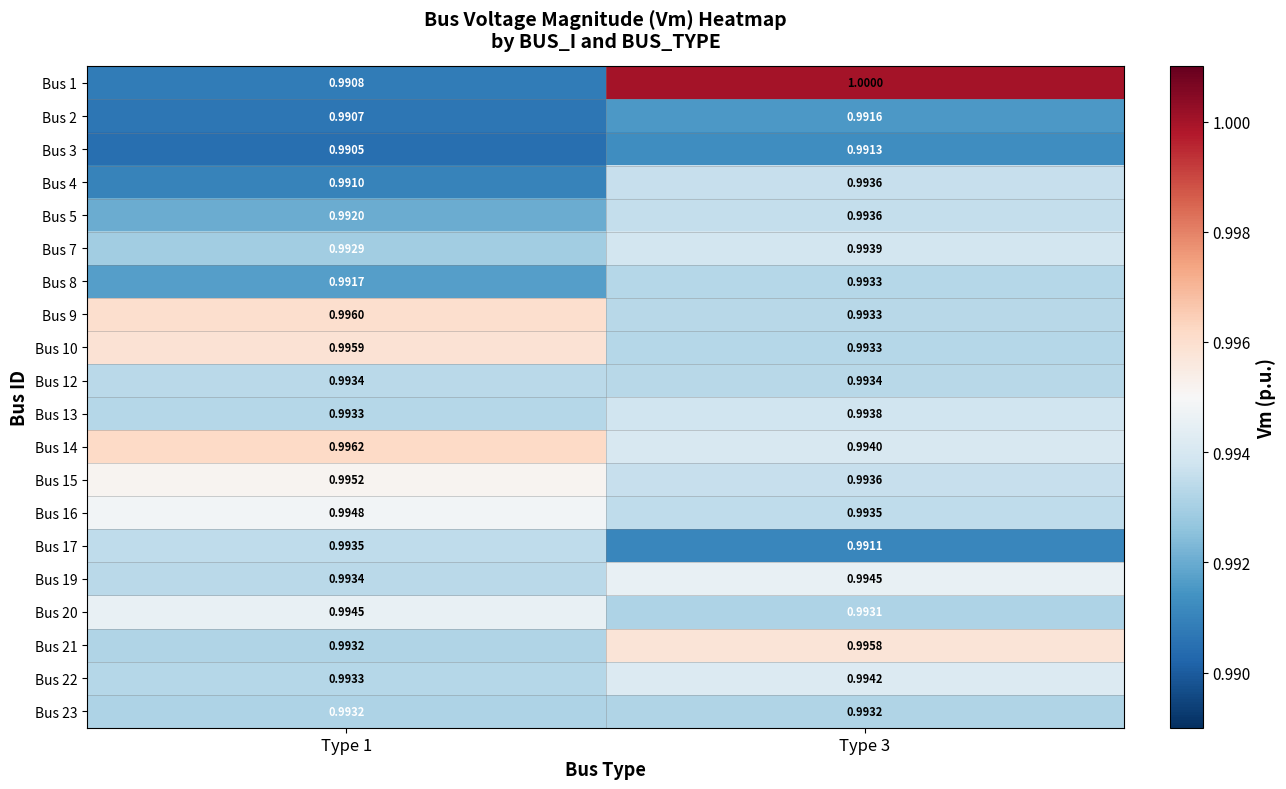

Reading left to right, list all the values displayed in this chart.

Bus 1: Type 1=1.0	Type 3=1.0
Bus 2: Type 1=1.0	Type 3=1.0
Bus 3: Type 1=1.0	Type 3=1.0
Bus 4: Type 1=1.0	Type 3=1.0
Bus 5: Type 1=1.0	Type 3=1.0
Bus 7: Type 1=1.0	Type 3=1.0
Bus 8: Type 1=1.0	Type 3=1.0
Bus 9: Type 1=1.0	Type 3=1.0
Bus 10: Type 1=1.0	Type 3=1.0
Bus 12: Type 1=1.0	Type 3=1.0
Bus 13: Type 1=1.0	Type 3=1.0
Bus 14: Type 1=1.0	Type 3=1.0
Bus 15: Type 1=1.0	Type 3=1.0
Bus 16: Type 1=1.0	Type 3=1.0
Bus 17: Type 1=1.0	Type 3=1.0
Bus 19: Type 1=1.0	Type 3=1.0
Bus 20: Type 1=1.0	Type 3=1.0
Bus 21: Type 1=1.0	Type 3=1.0
Bus 22: Type 1=1.0	Type 3=1.0
Bus 23: Type 1=1.0	Type 3=1.0